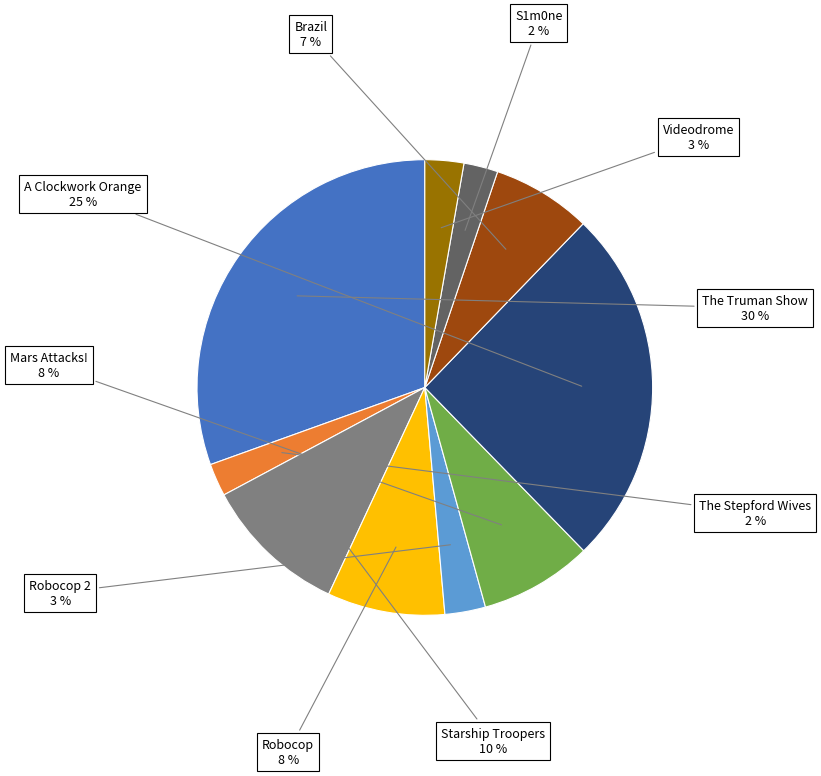

Count the number of slices in the pie.

10